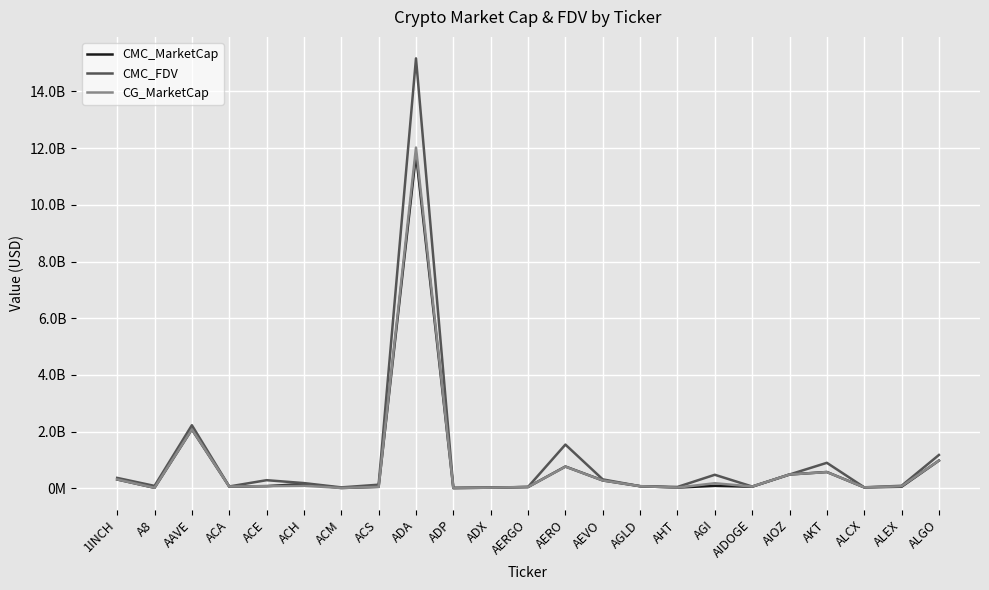

The value of CG_MarketCap at AIDOGE is 61147881.0. True or false?

True